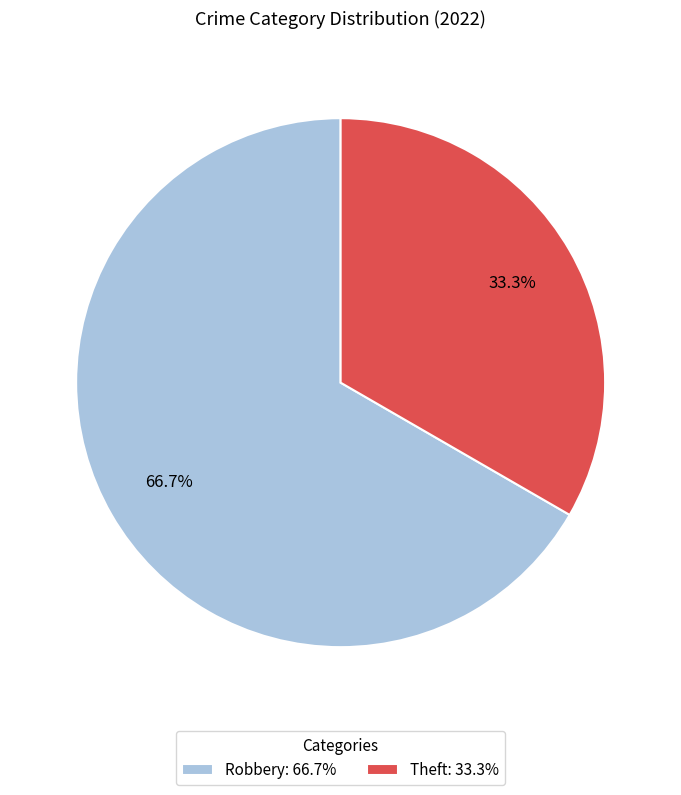

What portion of the pie excludes Theft?

66.7%